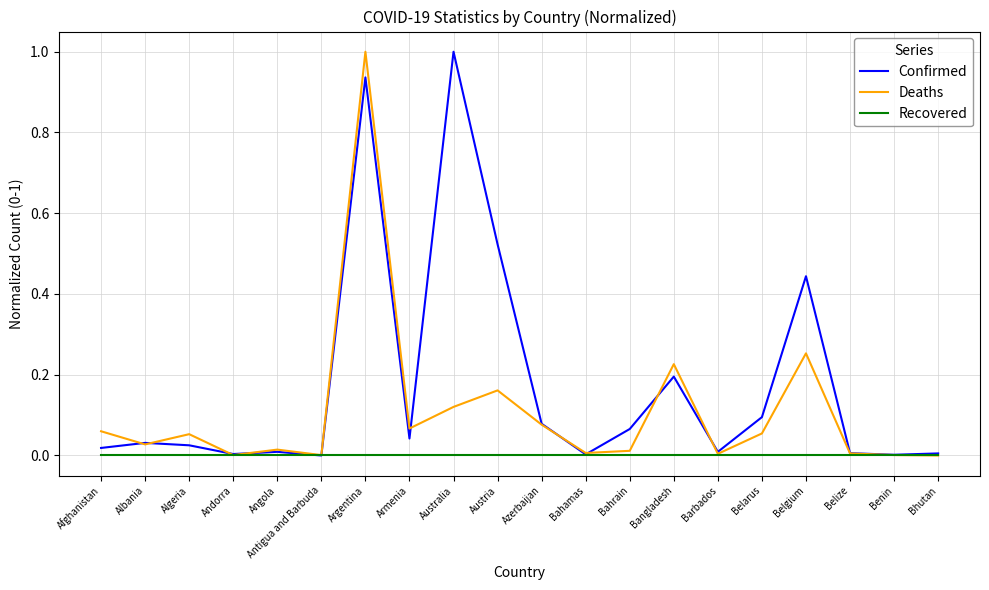

The Recovered series shows 0.0 at Barbados. True or false?

True